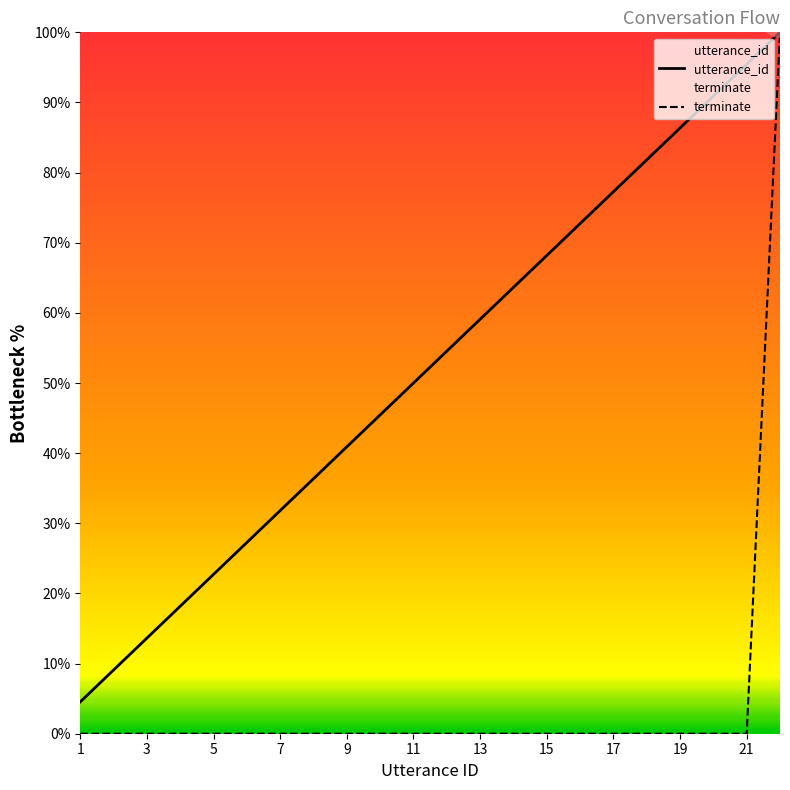

At how many categories does at least one series exceed 90?

3